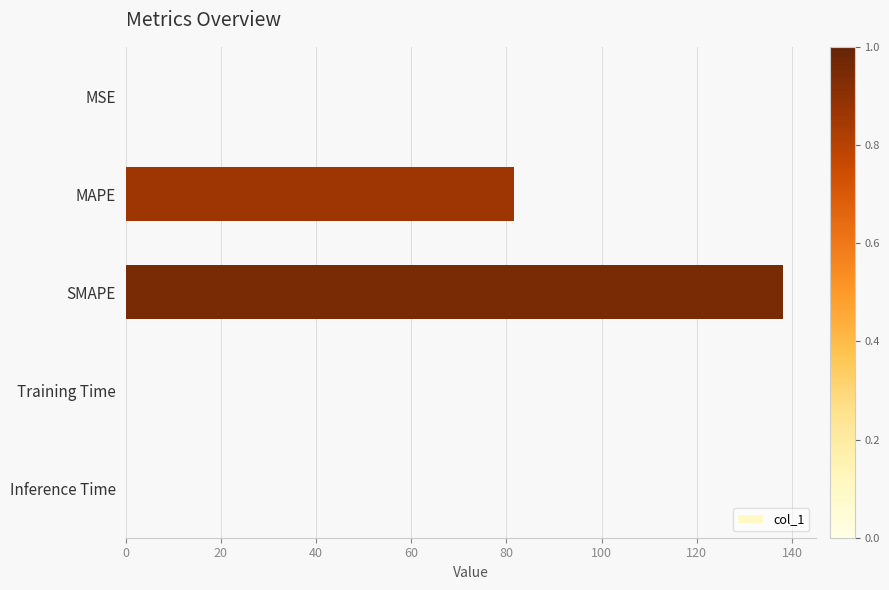

At which label is the value closest to 69?

MAPE